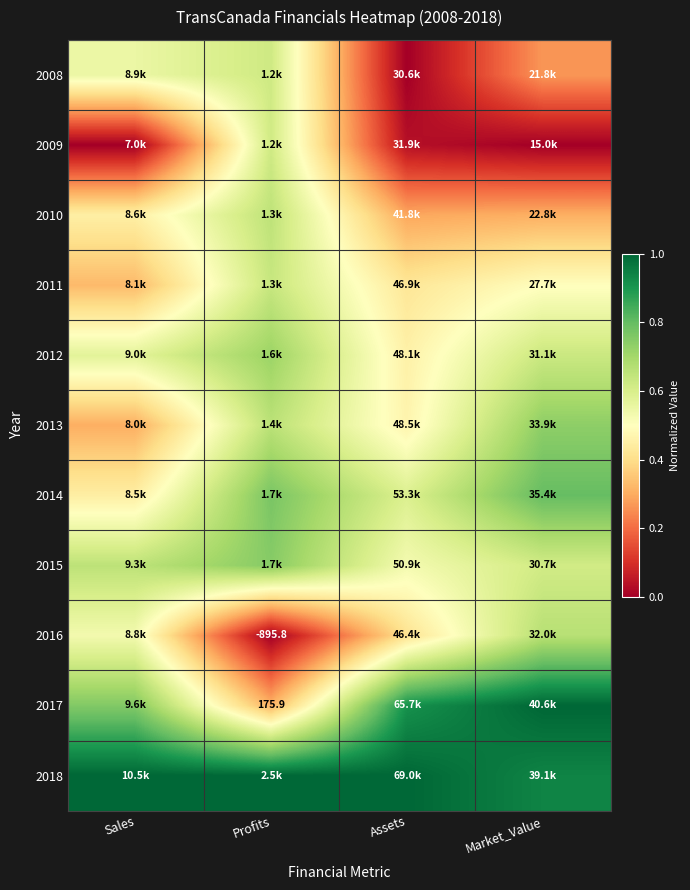

The value of 2012 at Profits is 0.3. True or false?

False